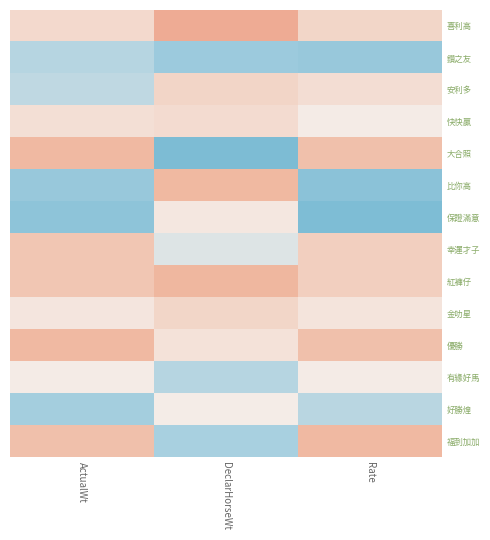

Reading left to right, extract all data points from this chart.

喜利高: ActualWt=0.5	DeclarHorseWt=1.5	Rate=0.5
鑽之友: ActualWt=-1.0	DeclarHorseWt=-1.4	Rate=-1.5
安利多: ActualWt=-0.9	DeclarHorseWt=0.6	Rate=0.4
快快贏: ActualWt=0.3	DeclarHorseWt=0.4	Rate=0.0
大合照: ActualWt=1.2	DeclarHorseWt=-1.8	Rate=1.0
比你高: ActualWt=-1.4	DeclarHorseWt=1.2	Rate=-1.6
保證滿意: ActualWt=-1.6	DeclarHorseWt=0.1	Rate=-1.8
幸運才子: ActualWt=0.9	DeclarHorseWt=-0.4	Rate=0.7
紅褲仔: ActualWt=0.9	DeclarHorseWt=1.3	Rate=0.7
金叻星: ActualWt=0.2	DeclarHorseWt=0.5	Rate=0.2
優勝: ActualWt=1.2	DeclarHorseWt=0.2	Rate=1.0
有緣好馬: ActualWt=0.0	DeclarHorseWt=-1.0	Rate=0.0
好勝煌: ActualWt=-1.3	DeclarHorseWt=0.0	Rate=-1.0
福到加加: ActualWt=1.0	DeclarHorseWt=-1.2	Rate=1.2